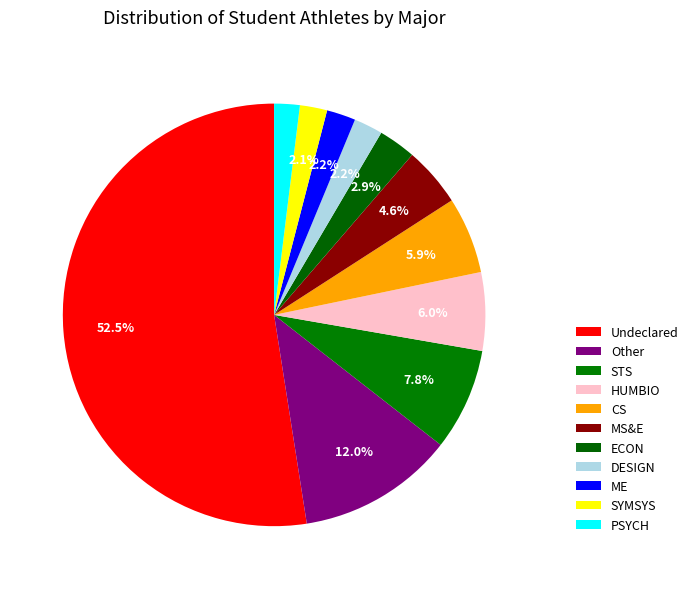

Do SYMSYS and Other together represent more than half of the pie?

No